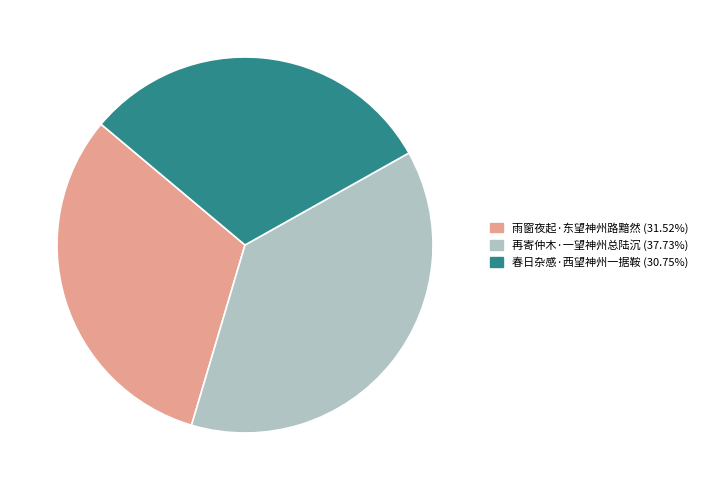

Which has a higher value, 再寄仲木·一望神州总陆沉 or 雨窗夜起·东望神州路黯然?

再寄仲木·一望神州总陆沉